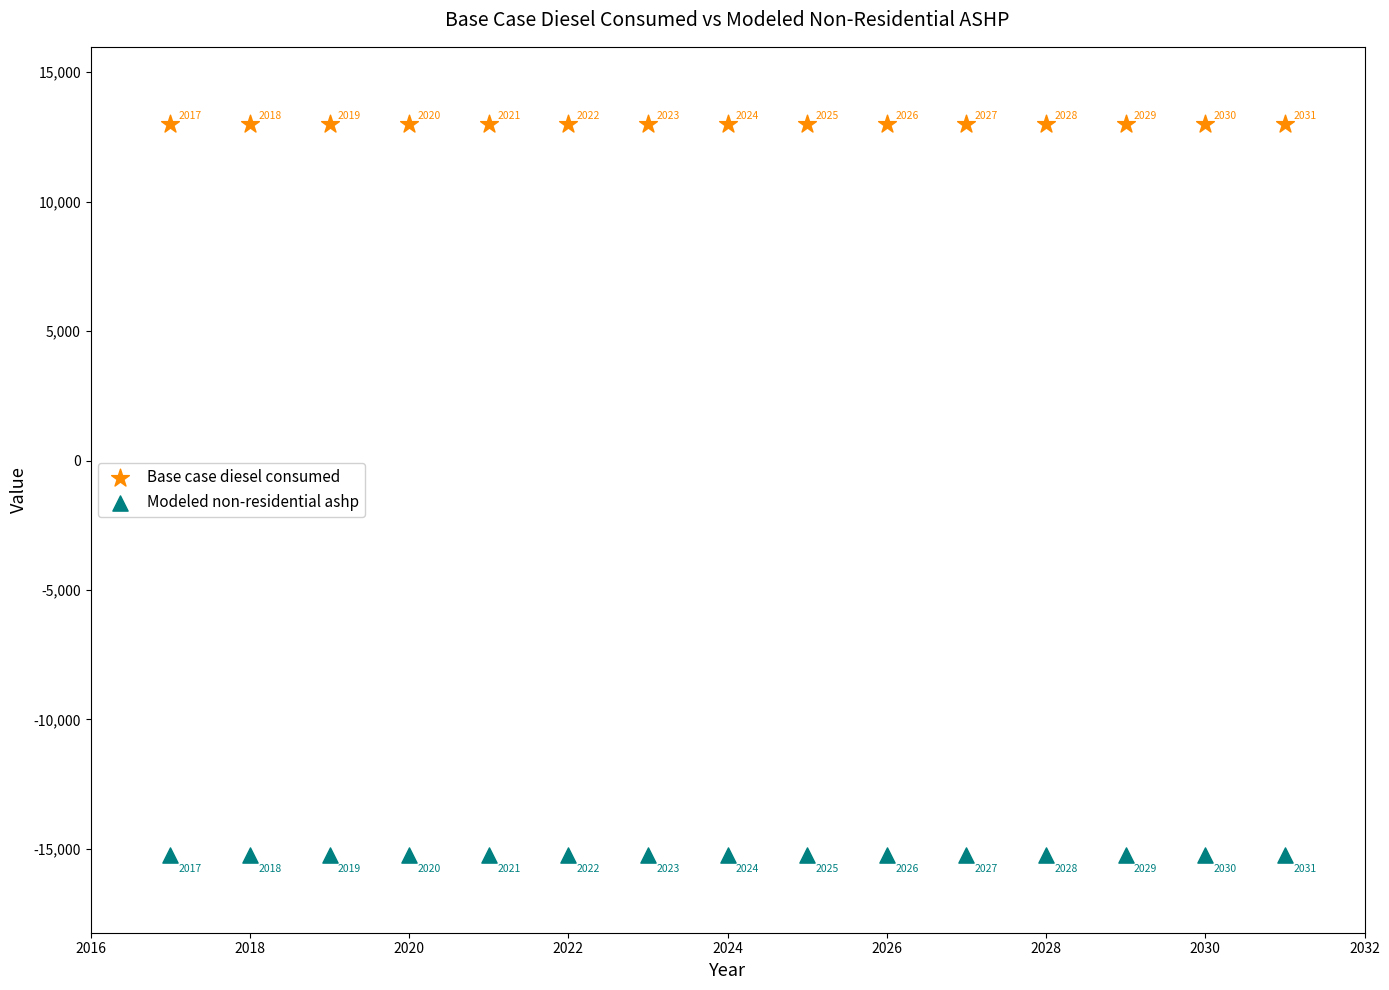

Which series contains the highest Y value?

Base case diesel consumed